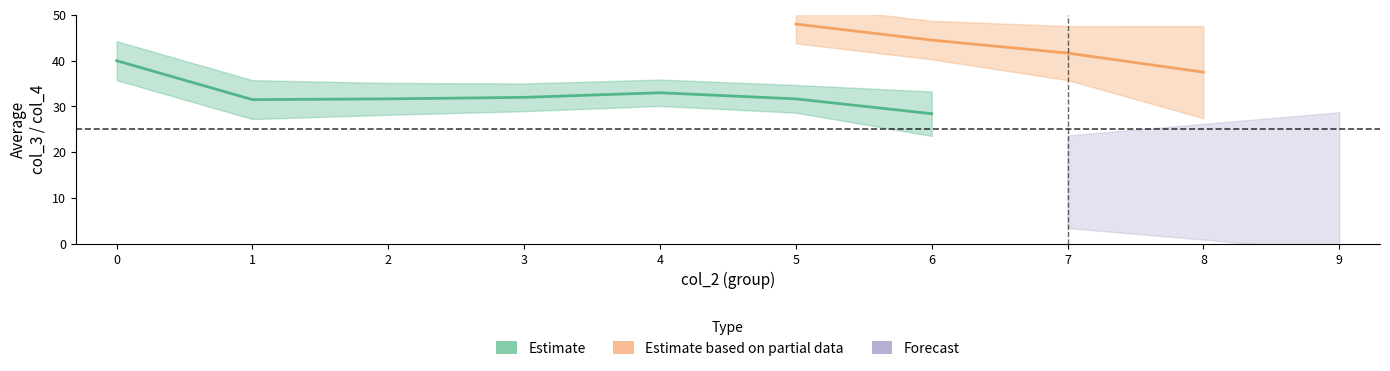

What is the spread (max minus min) of values at 8?

17.8